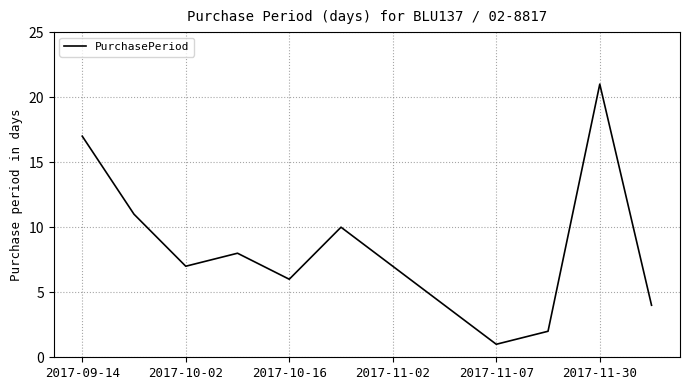

What is the difference between the maximum and minimum values?

20